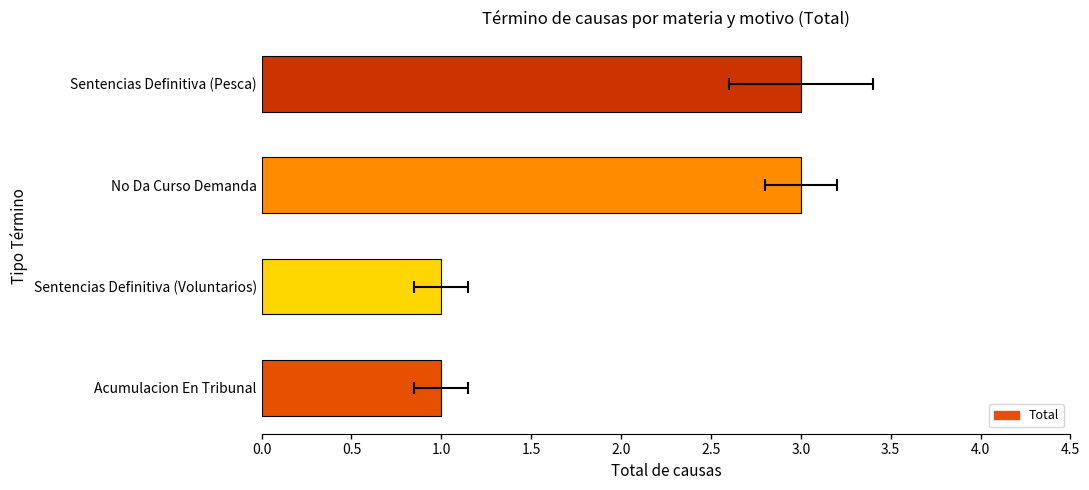

The value at Sentencias Definitiva (Pesca) is 3. True or false?

True